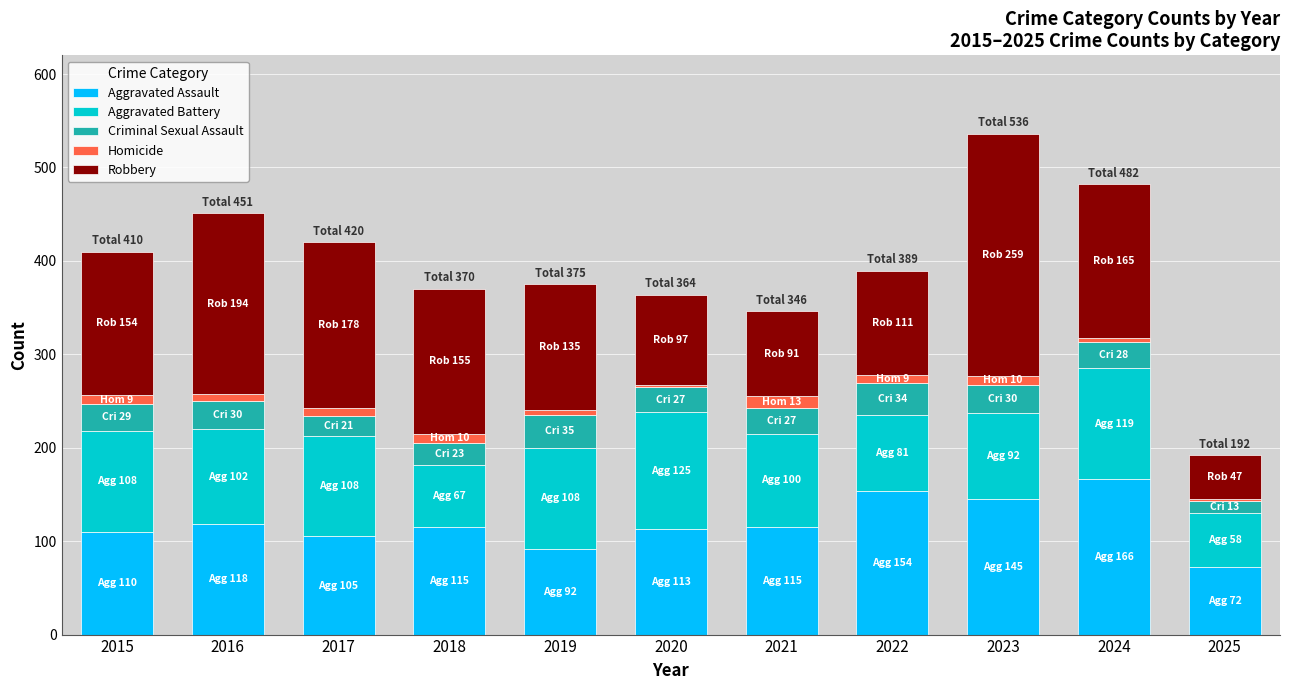

What is the sum of all Aggravated Assault values?

1305